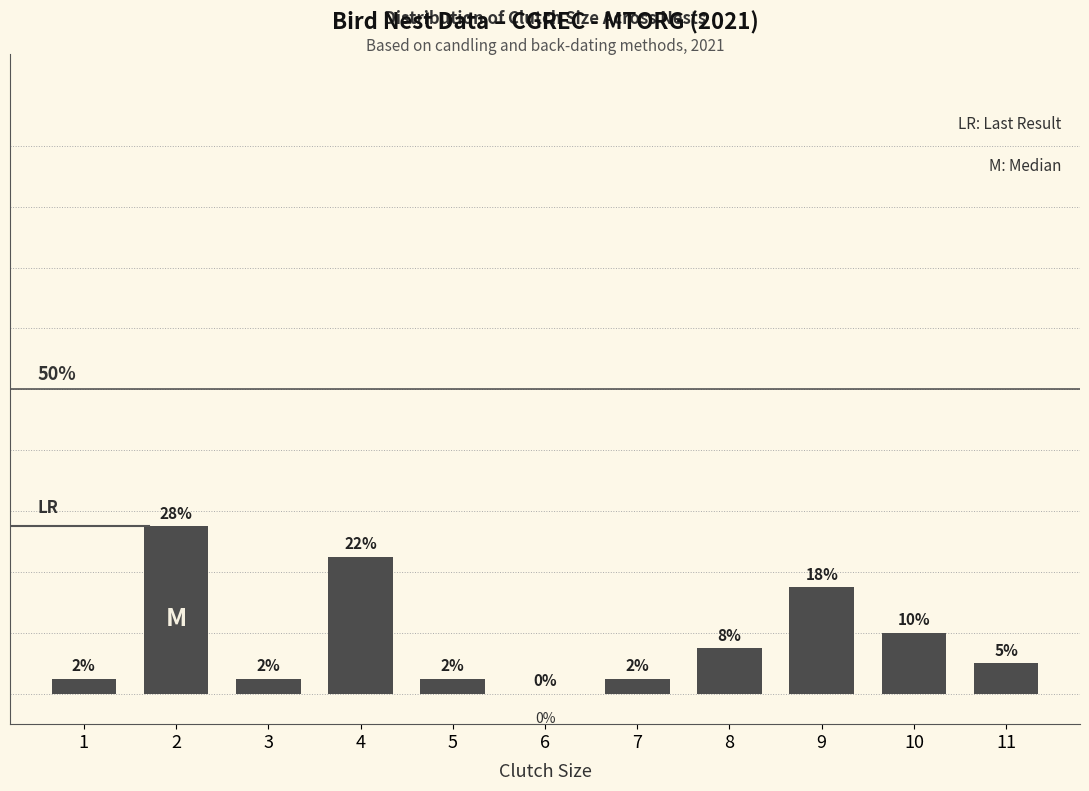

How many positive values are there?

10